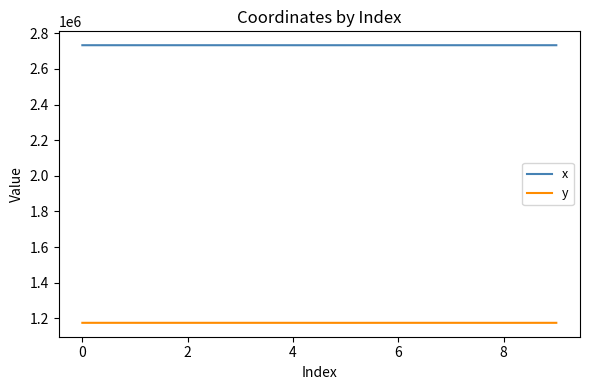

Which series has the largest total across all categories?

x